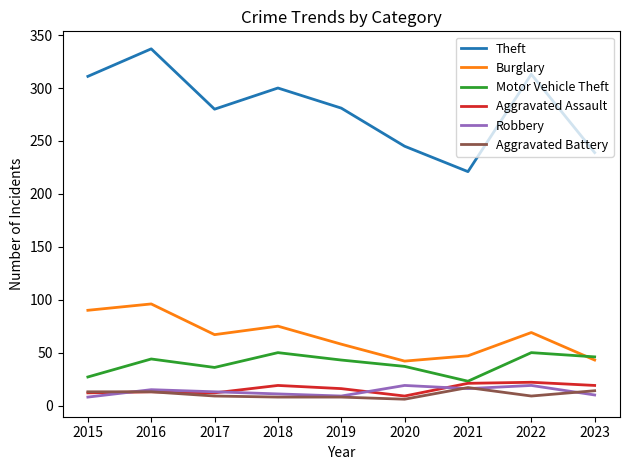

What is the average value of the Robbery series?

13